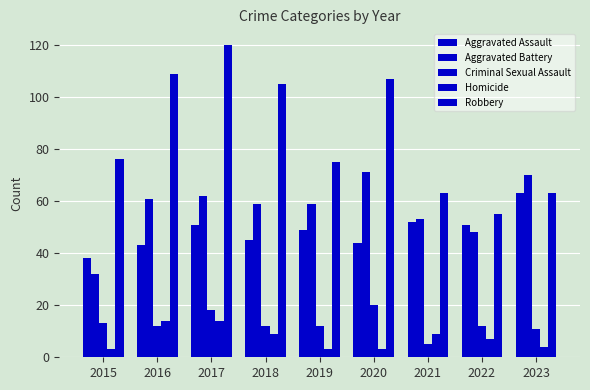

Rank the series at 2015 from lowest to highest value.

Homicide, Criminal Sexual Assault, Aggravated Battery, Aggravated Assault, Robbery